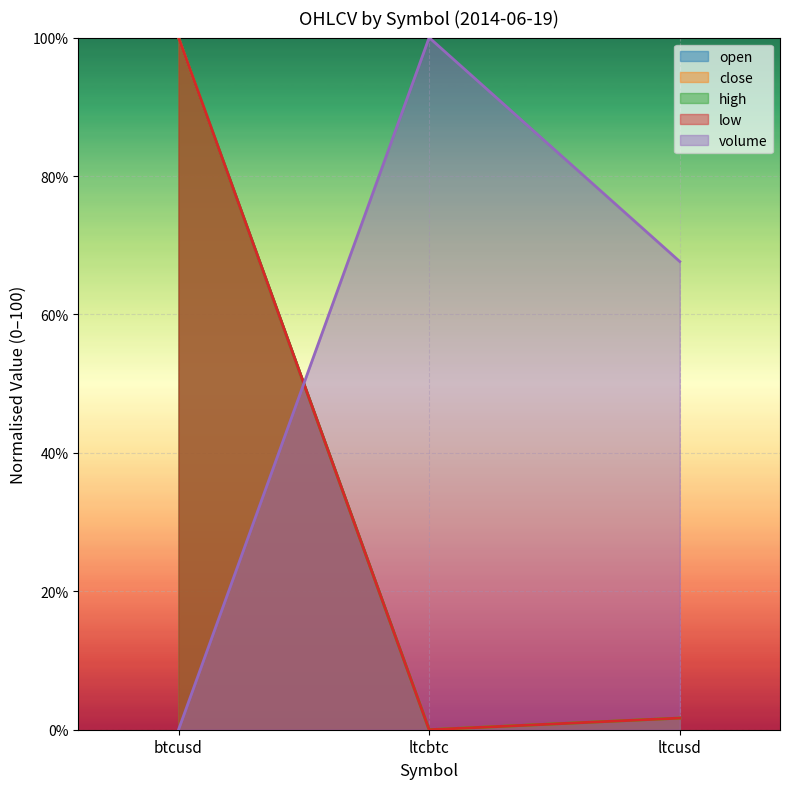

How many data points in open are above 1?

2